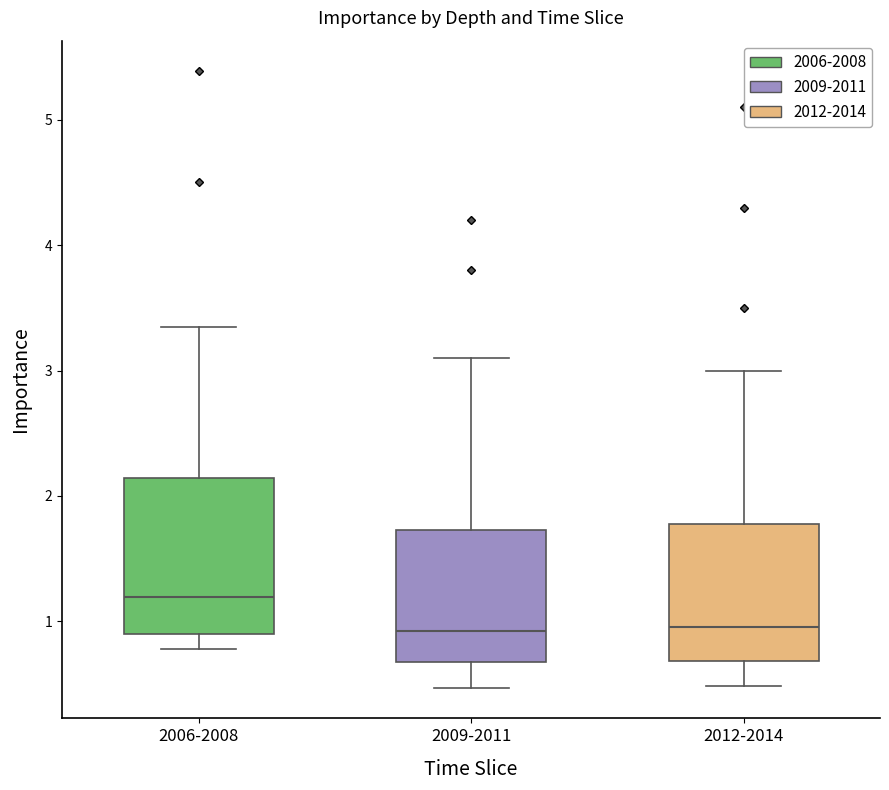

Reading left to right, read every box against the y-axis: the position of its median line, the range the box covers, and the ends of its whiskers. The values are not printed on the chart, so give them approximately, as read against the axis.

2006-2008: median 1.2, box 0.9 to 2.1, whiskers 0.8 to 3.4
2009-2011: median 0.9, box 0.7 to 1.7, whiskers 0.5 to 3.1
2012-2014: median 1.0, box 0.7 to 1.8, whiskers 0.5 to 3.0